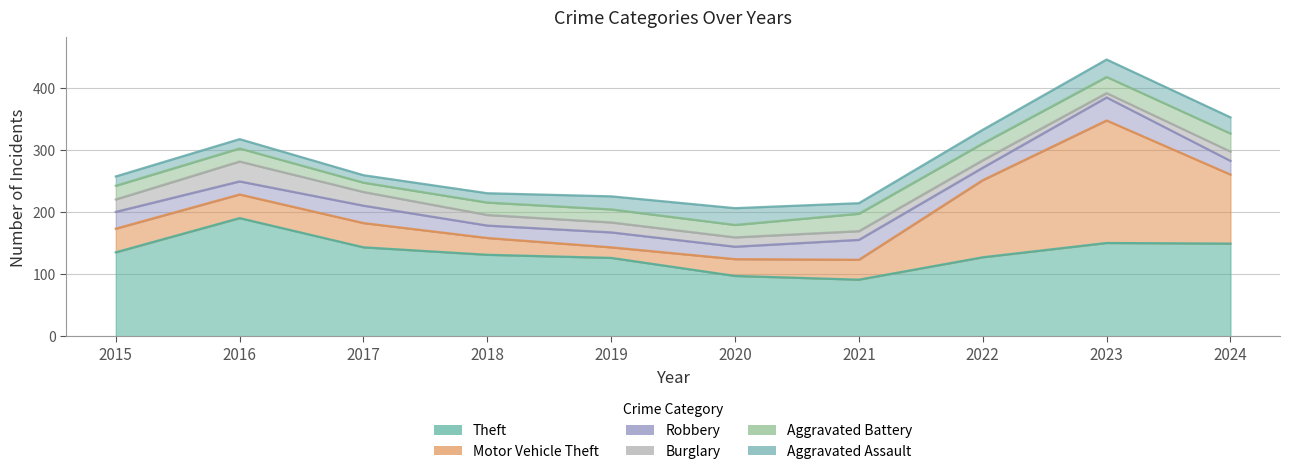

What is the difference between the maximum and minimum values in the Theft series?

99